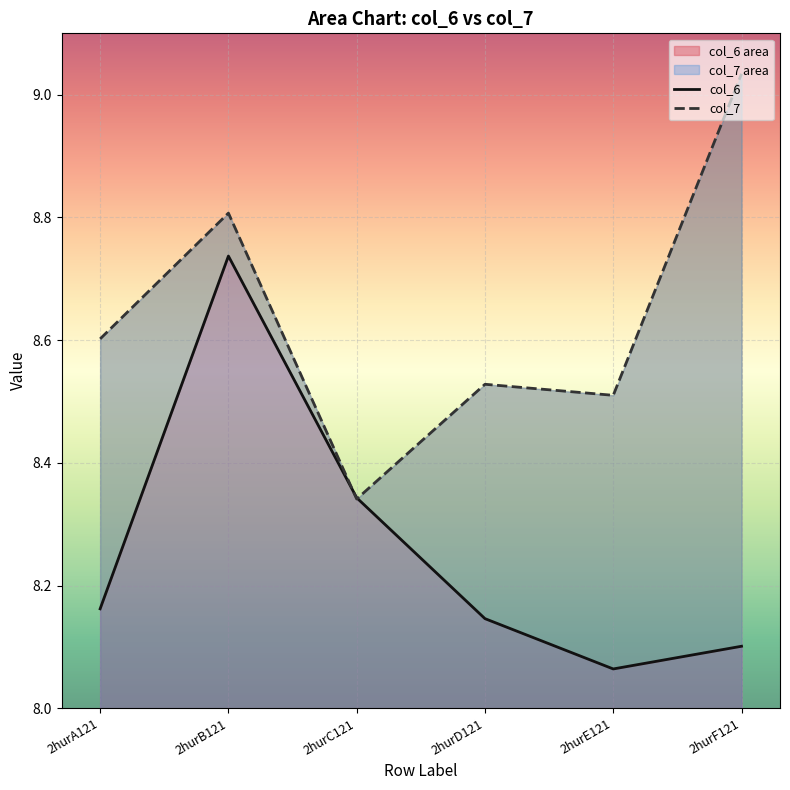

Rank the series by their maximum value, from highest to lowest.

col_7, col_6